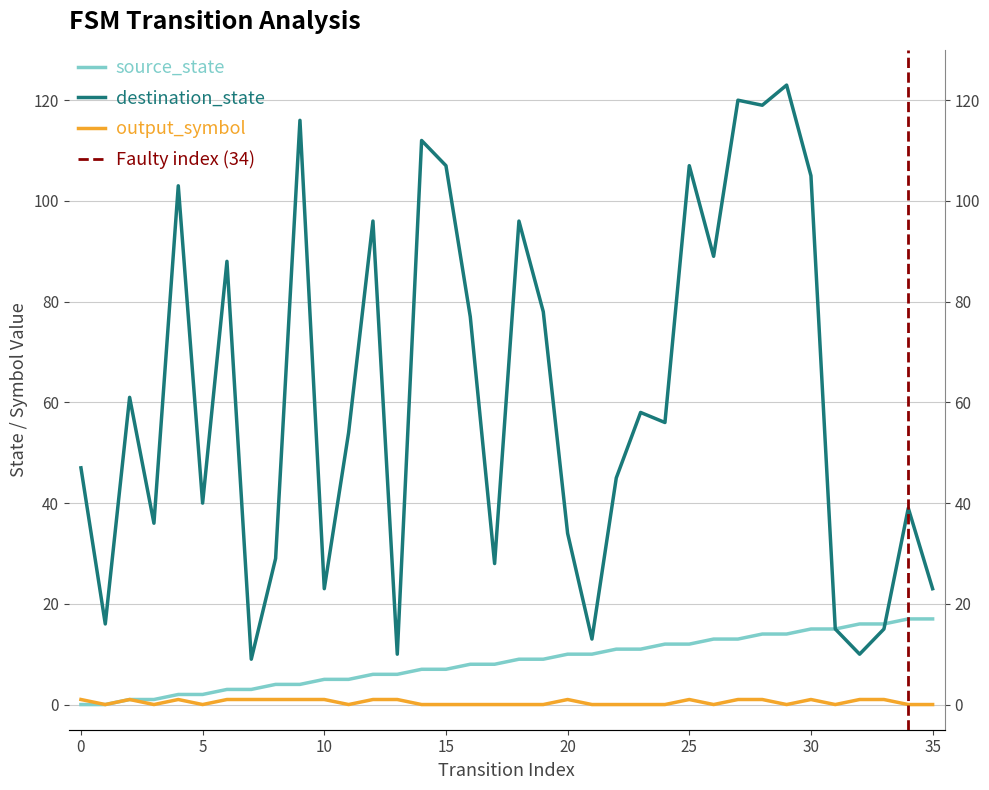

What value does the source_state series have at 34, to the nearest 5?

15